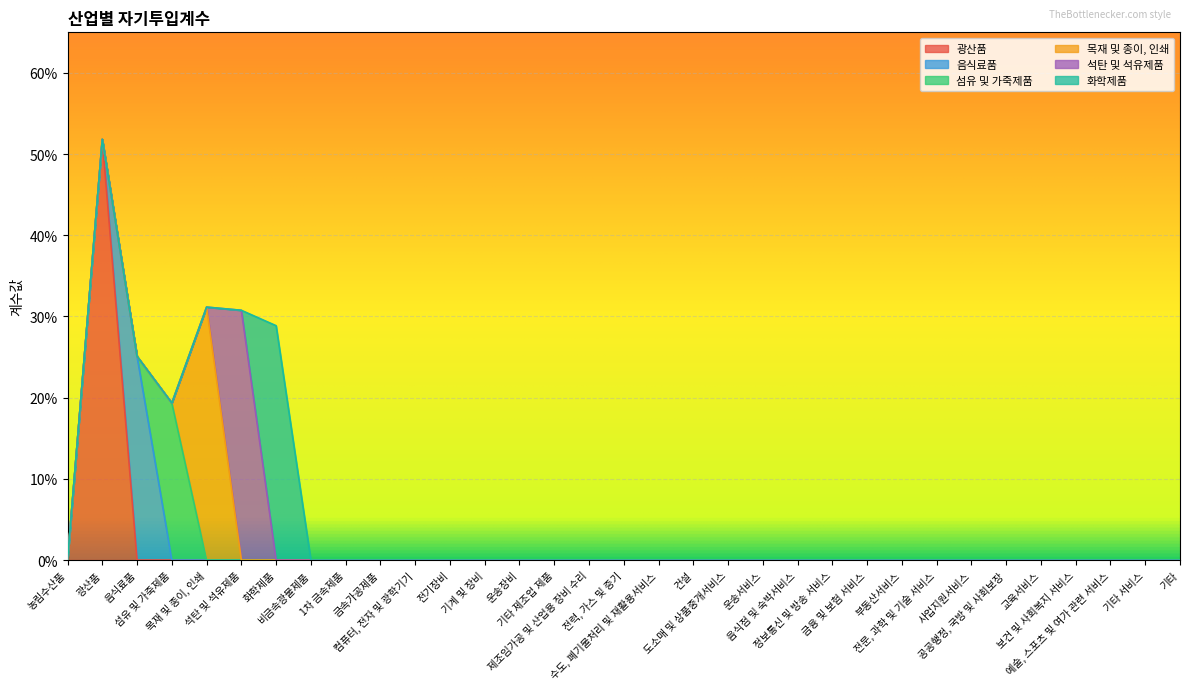

The 석탄 및 석유제품 series shows 0.0 at 운송서비스. True or false?

True